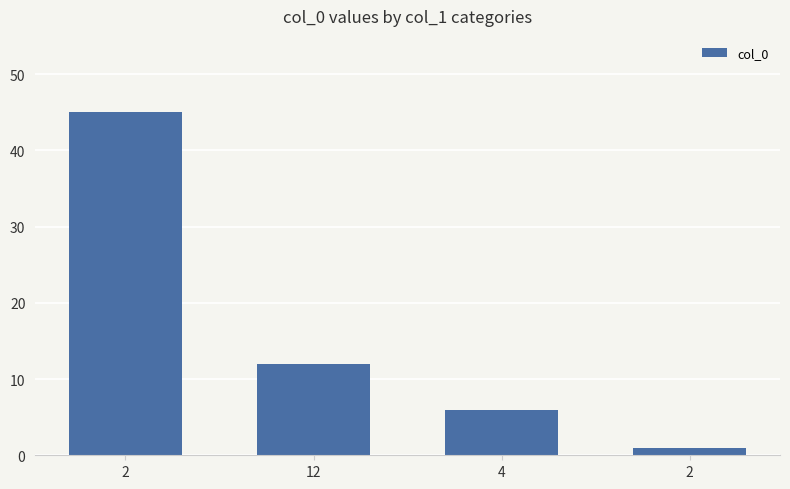

Reading right to left, transcribe all the data shown in this chart.

1	6	12	45